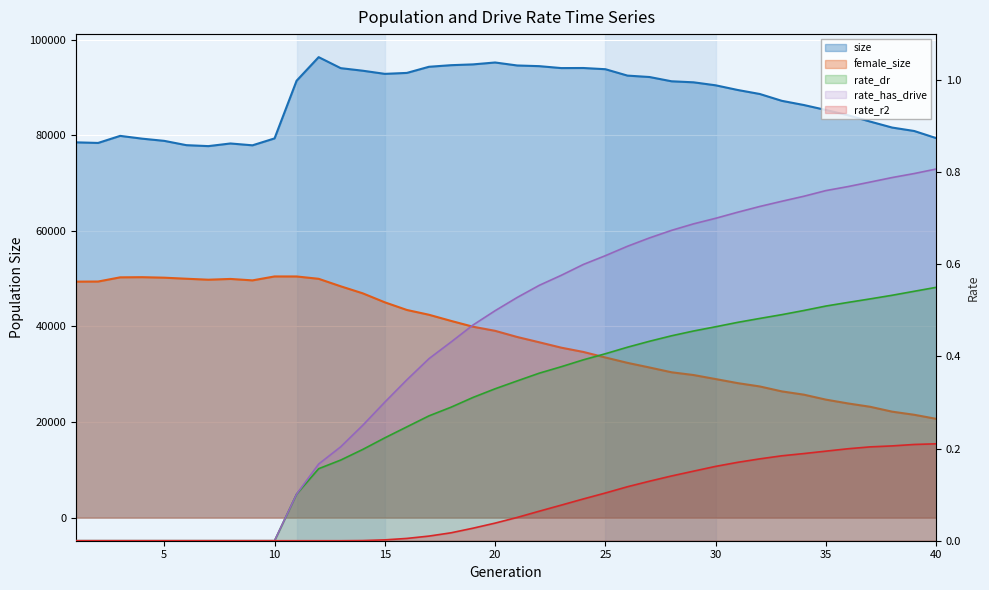

What is the value of the size point at the 1st from the left?

78523.0